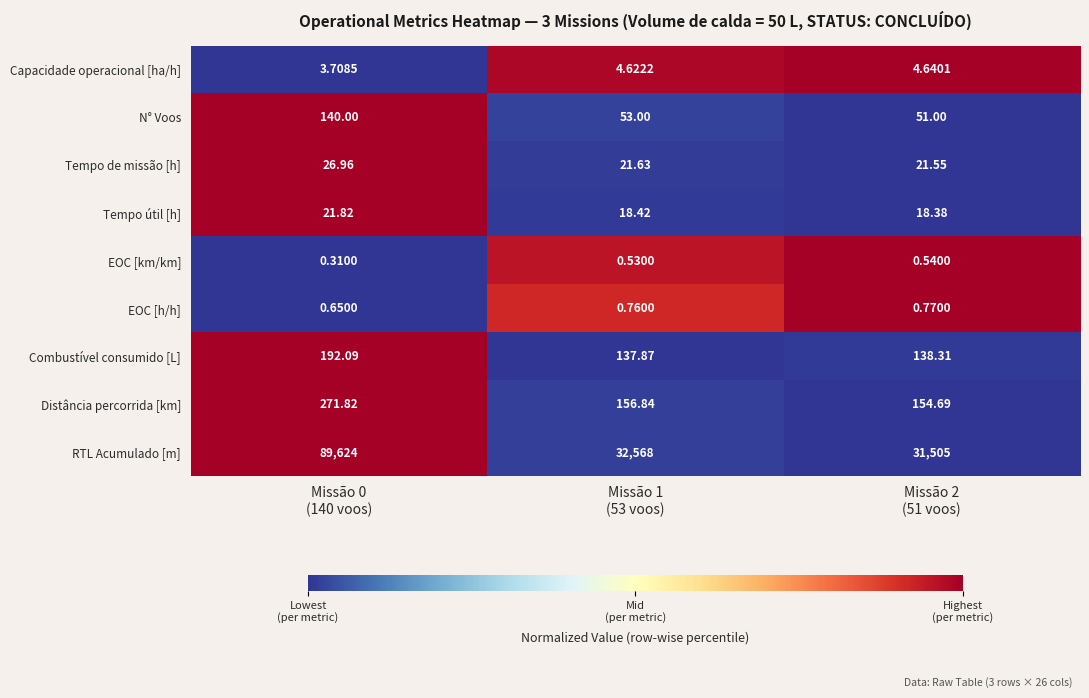

What is the greatest value displayed?

89624.0